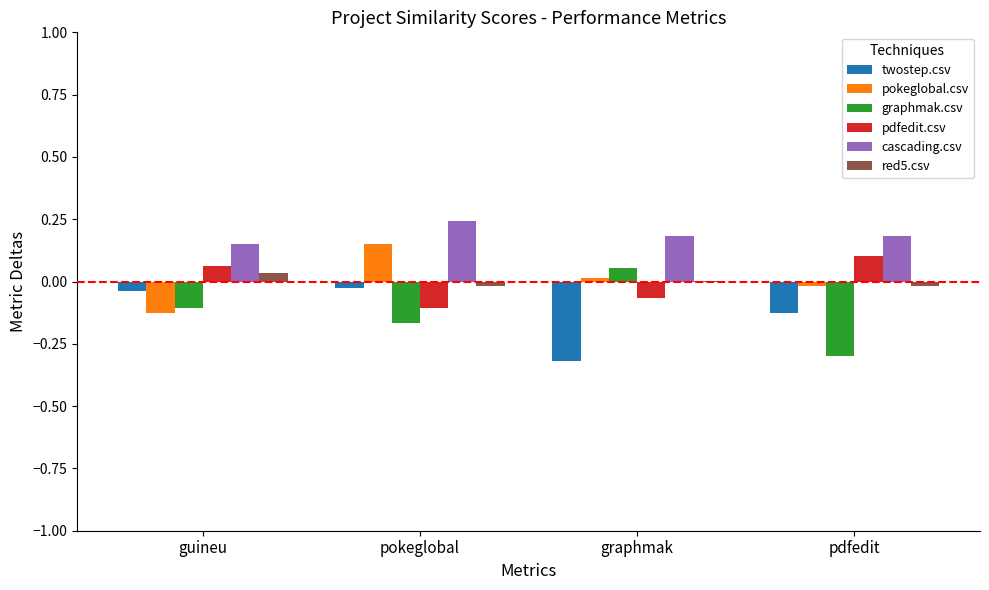

True or false: pdfedit.csv has a value of 0.0 at guineu.

False